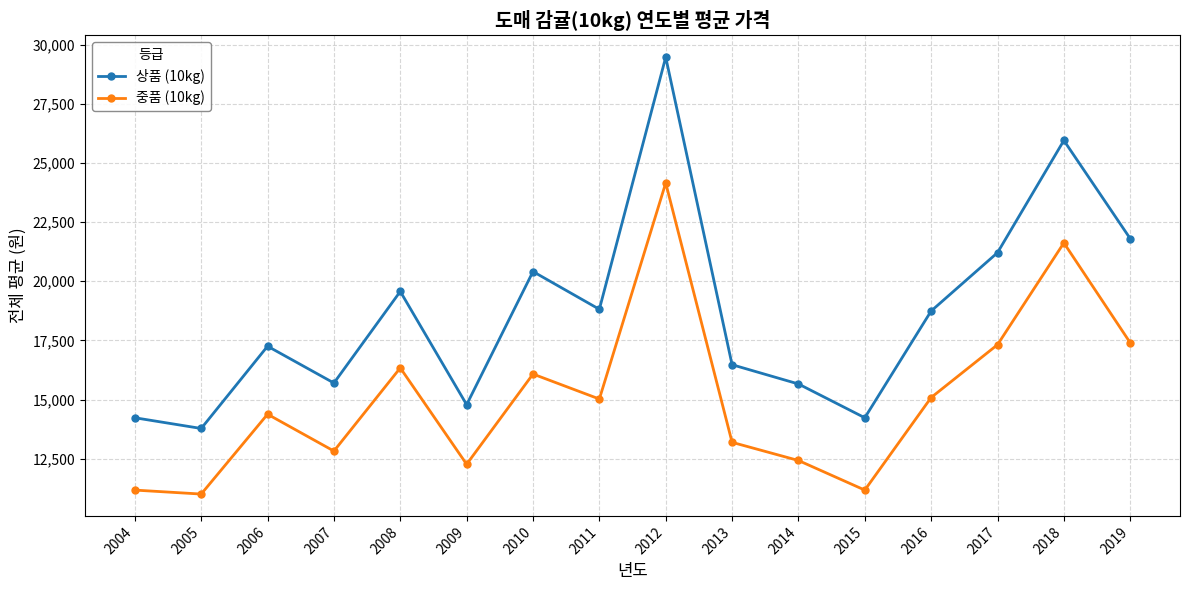

Which series changed the most between 2013 and 2019?

상품 (10kg)